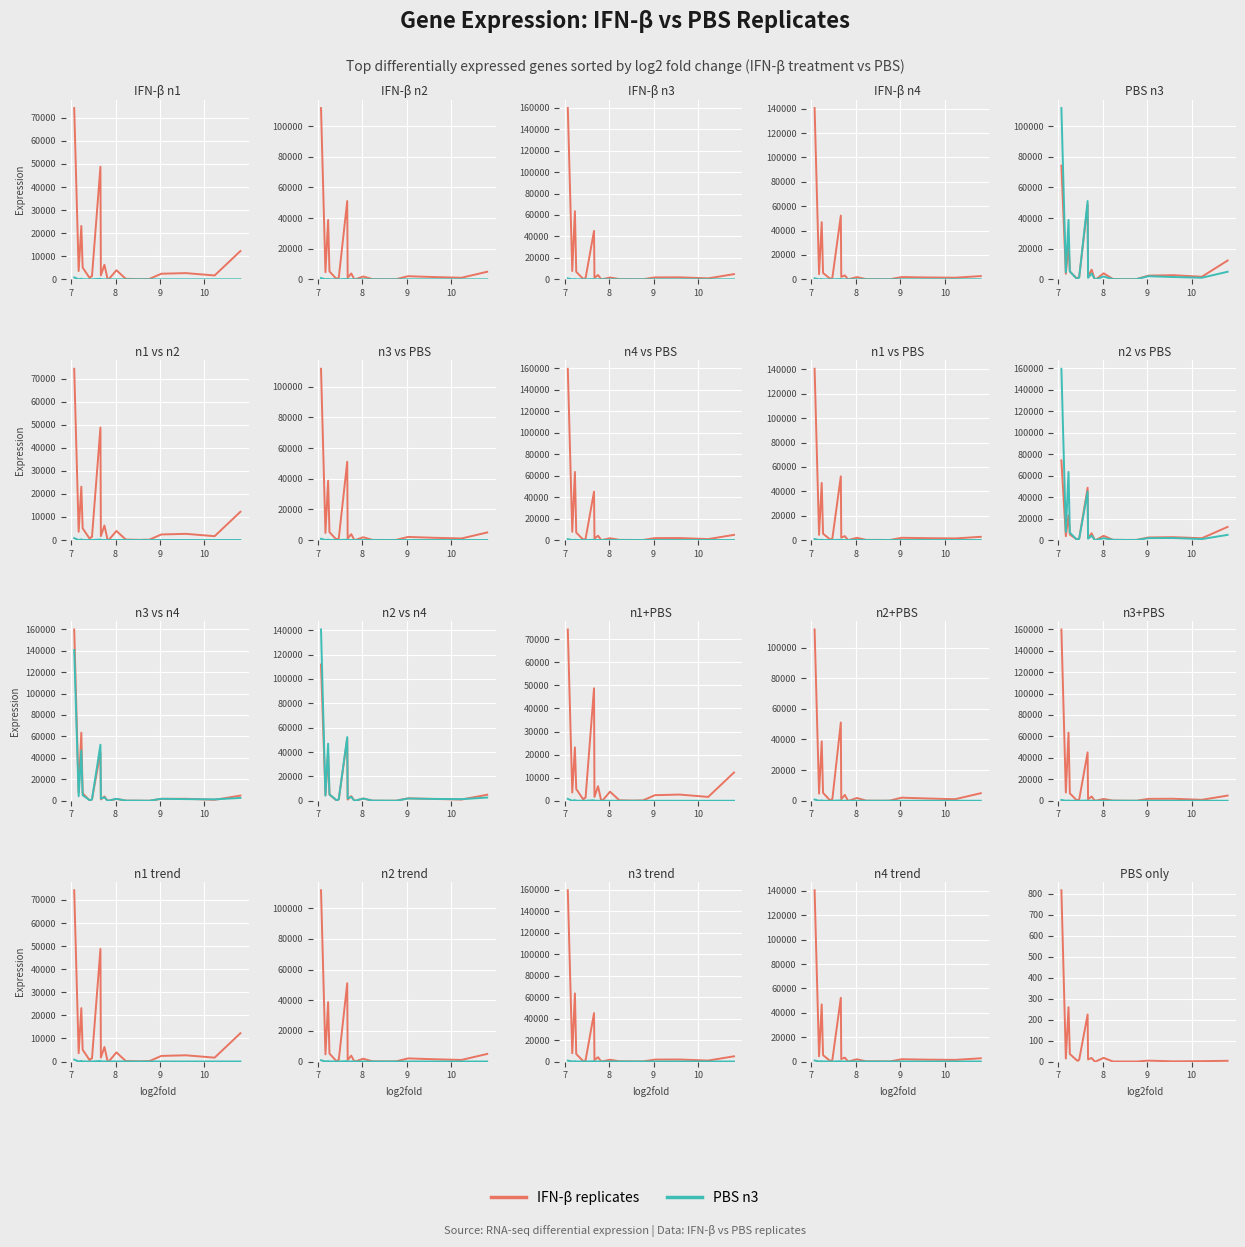

Reading left to right, extract all data points from this chart.

IFN-β n1: 12255.2	1670.7	2690.8	2420.5	148.0	126.0	67.3	210.4	3939.5	67.3	195.7	6298.8	1673.2	48778.7	1355.2	1071.4	497.8	5095.3	23132.0	3579.9	74223.5
PBS n3: 3.3	1.7	0.8	4.2	0.0	0.0	0.0	0.0	17.4	0.8	0.0	16.6	9.9	223.9	8.3	3.3	5.0	35.7	258.8	14.1	816.1
IFN-β n2: 4943.0	1012.9	1504.8	2025.8	102.4	20.1	35.1	92.4	1825.0	89.3	81.3	3819.7	967.7	51088.5	1147.4	632.4	147.6	5189.0	38756.1	4640.9	111779.9
IFN-β n3: 4837.1	885.5	1867.0	1796.6	58.0	52.3	72.3	189.3	1684.3	123.6	118.9	4013.5	1302.0	45105.5	1183.1	604.9	234.9	6957.1	63494.5	7699.9	159663.1
IFN-β n4: 2644.0	1324.0	1533.0	1858.8	24.5	97.2	114.8	133.5	1835.3	195.3	72.6	3206.3	1963.8	52272.9	1375.0	535.9	468.1	5207.5	46871.1	4243.7	140533.9